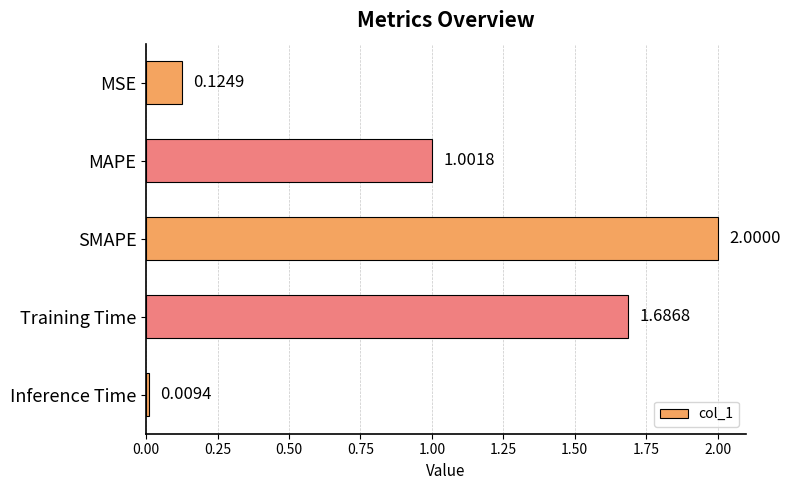

What is the label of the 1st bar from the bottom?

Inference Time